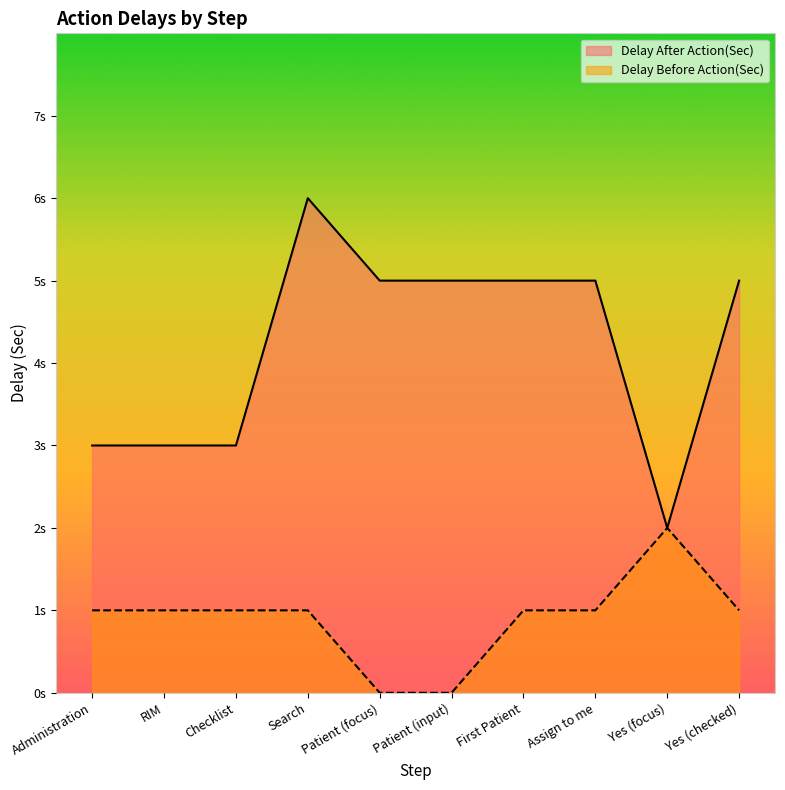

How many values in the Delay Before Action(Sec) series are below 1?

2